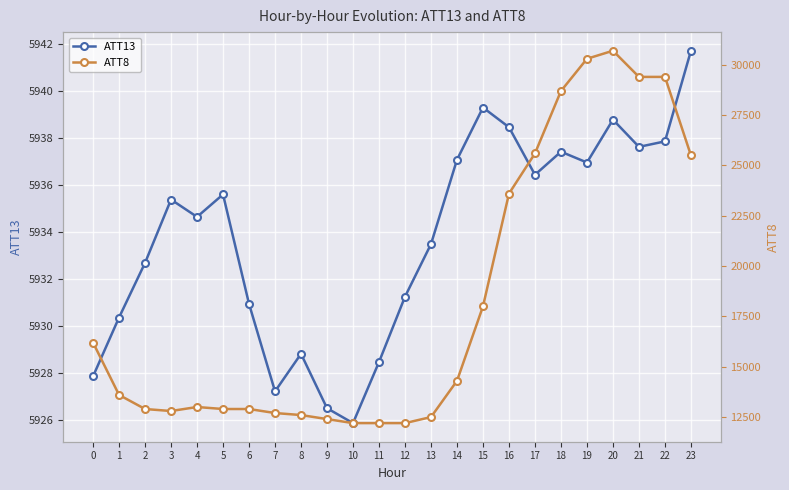

True or false: ATT8 and ATT13 intersect in this chart.

False